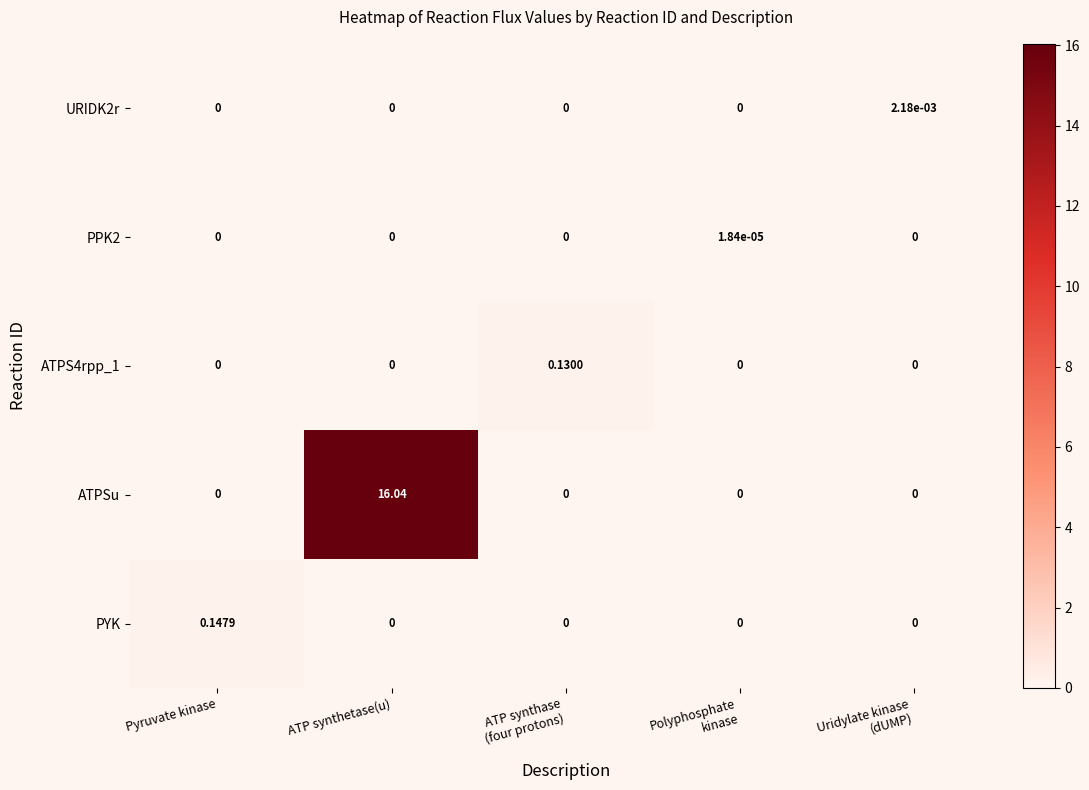

Count the number of categories in the chart.

5